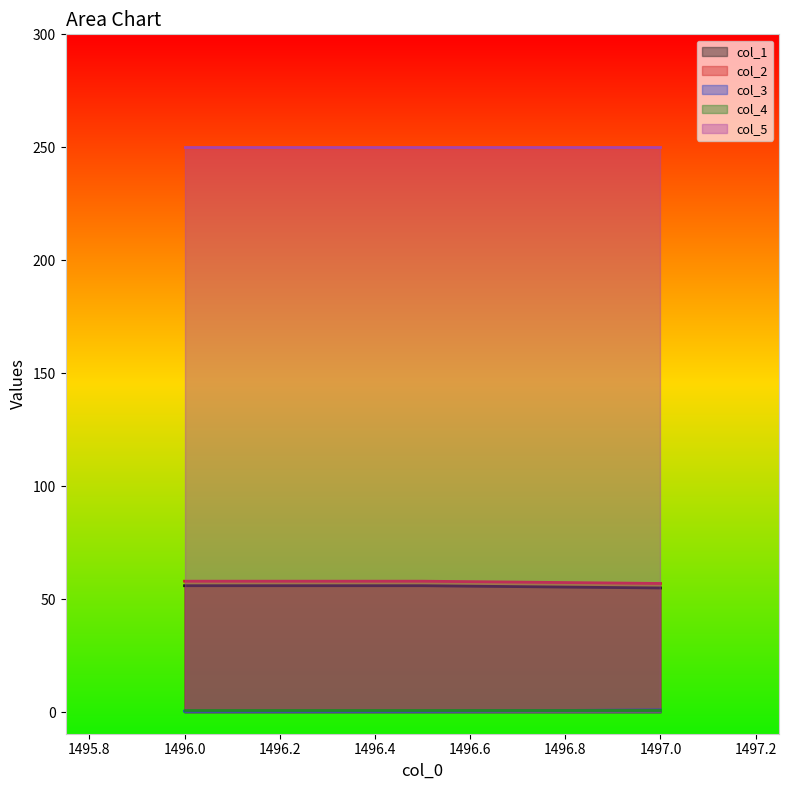

What is the greatest value displayed?

250.0